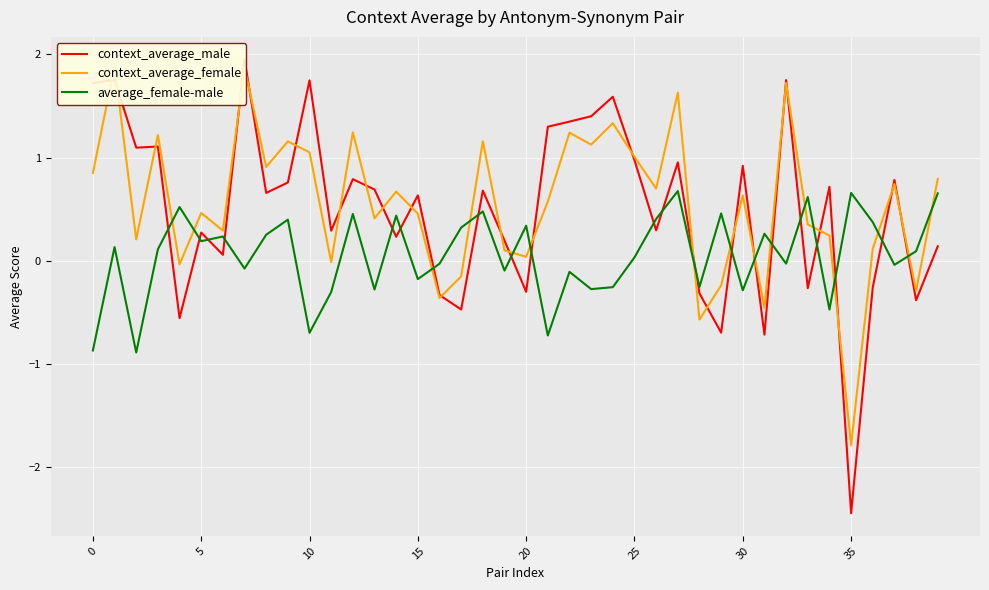

Is the value of average_female-male at 31 greater than the value of context_average_male at 20?

Yes